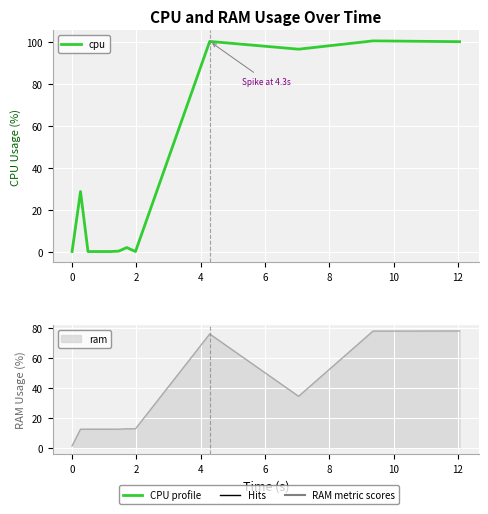

The value at 0 is 19.7. True or false?

False